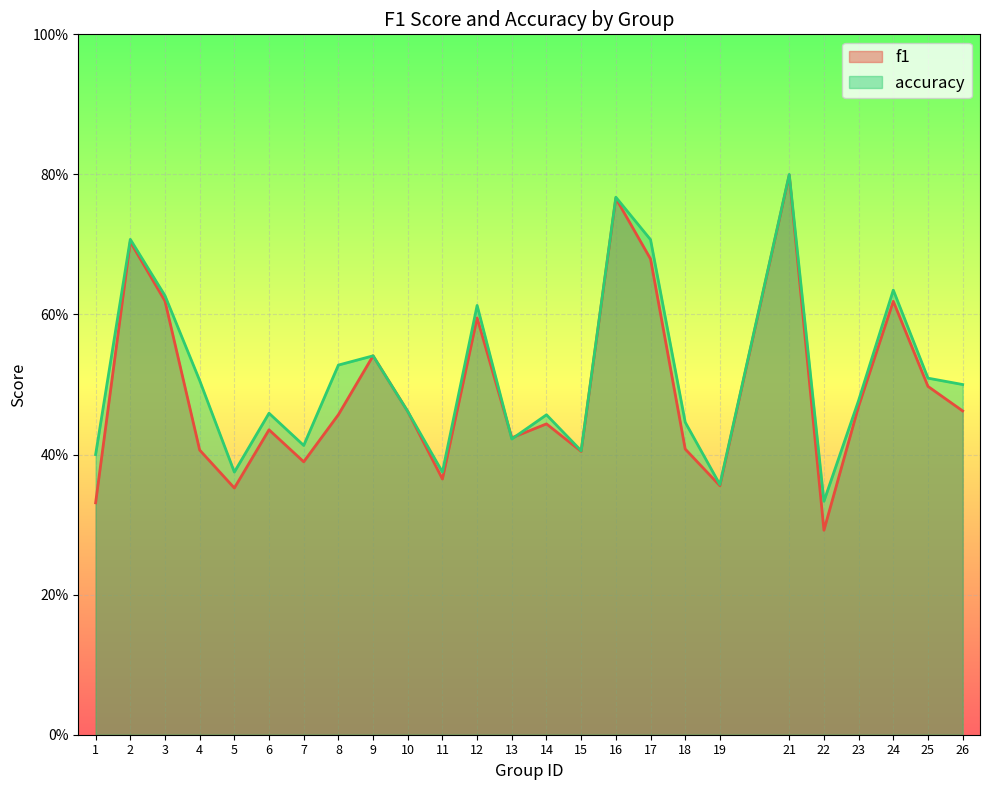

How many times do f1 and accuracy cross each other?

2